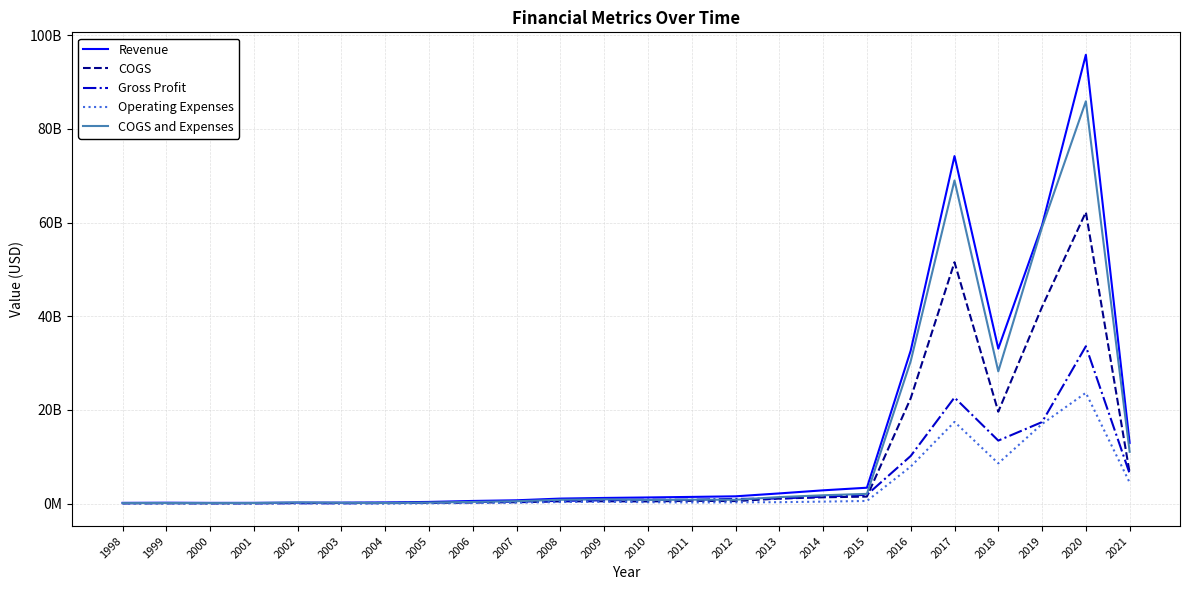

Which series has the largest range (max minus min)?

Revenue